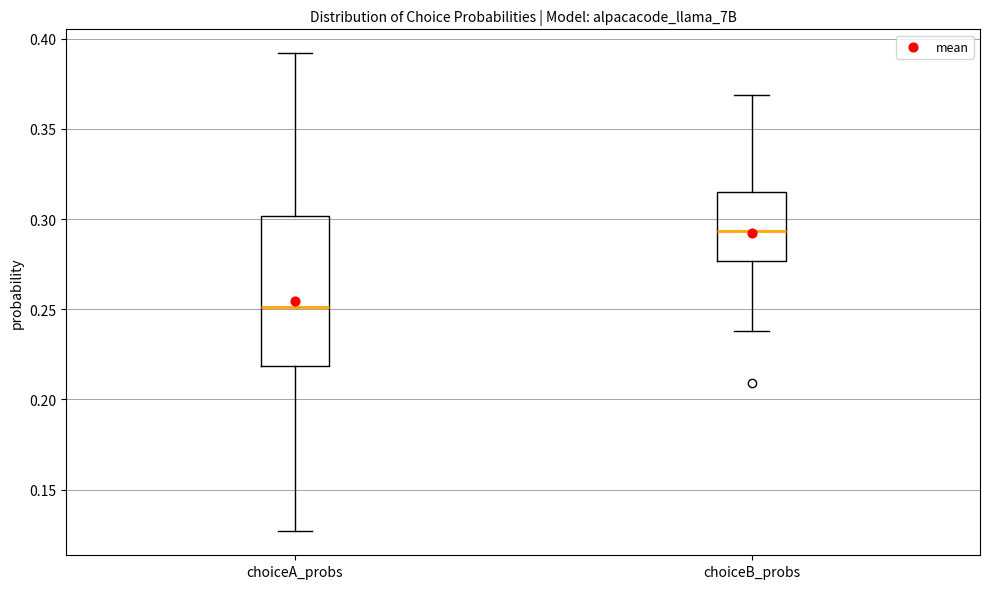

Where does the median line of the box for choiceA_probs sit on the y-axis? The values are not printed on the chart, so give them approximately, as read against the axis.

0.250